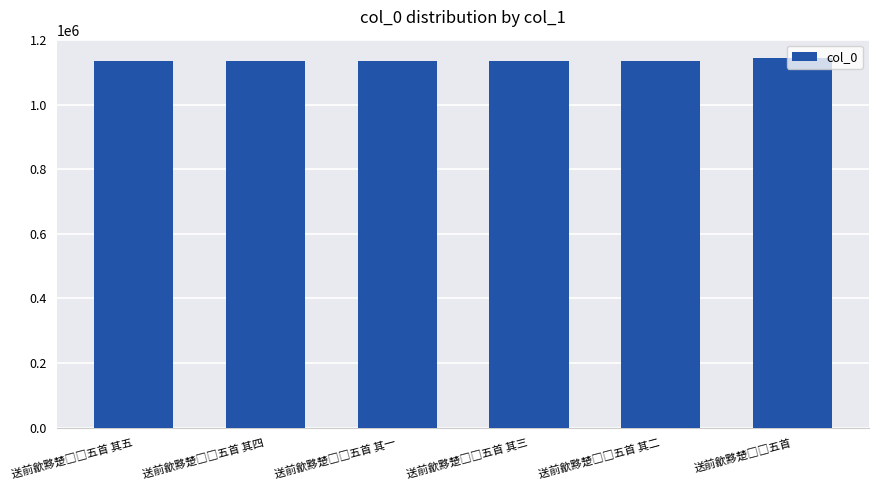

How many distinct data groups are displayed?

1